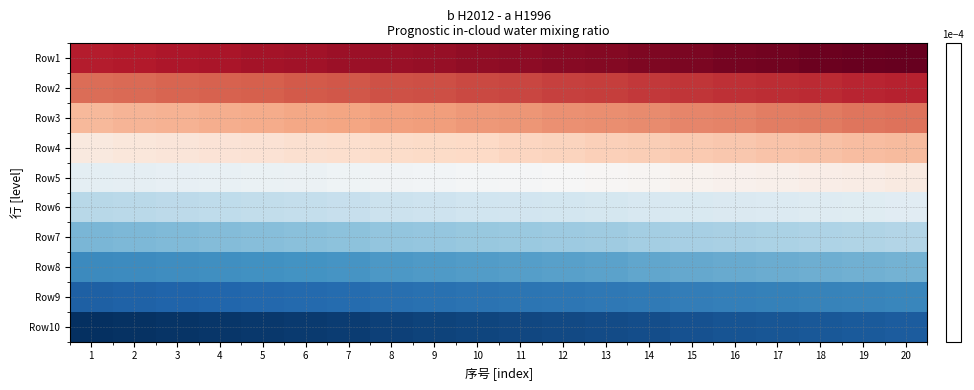

At which category does the chart reach its peak across all series?

20